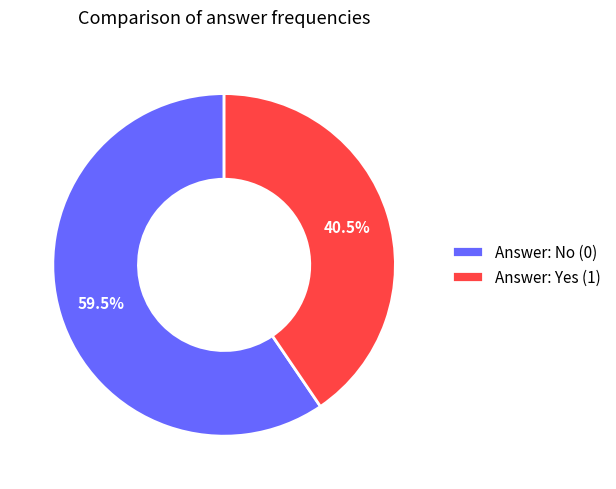

To the nearest percent, what is the difference between the largest and smallest slice percentages?

19%